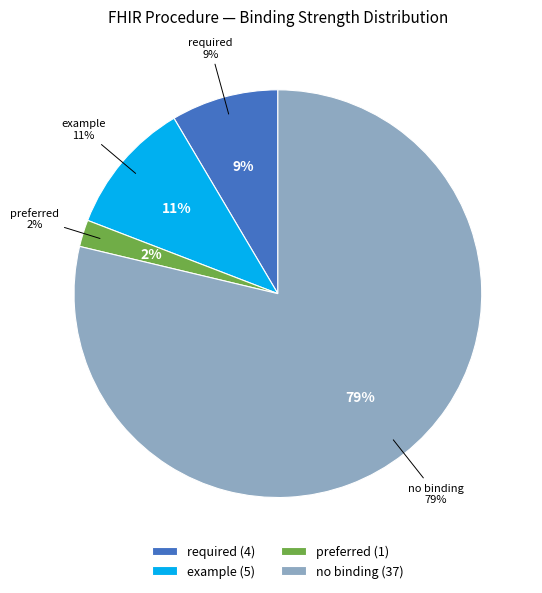

Does Procedure.subject (1,1) account for over 50% of the chart?

No